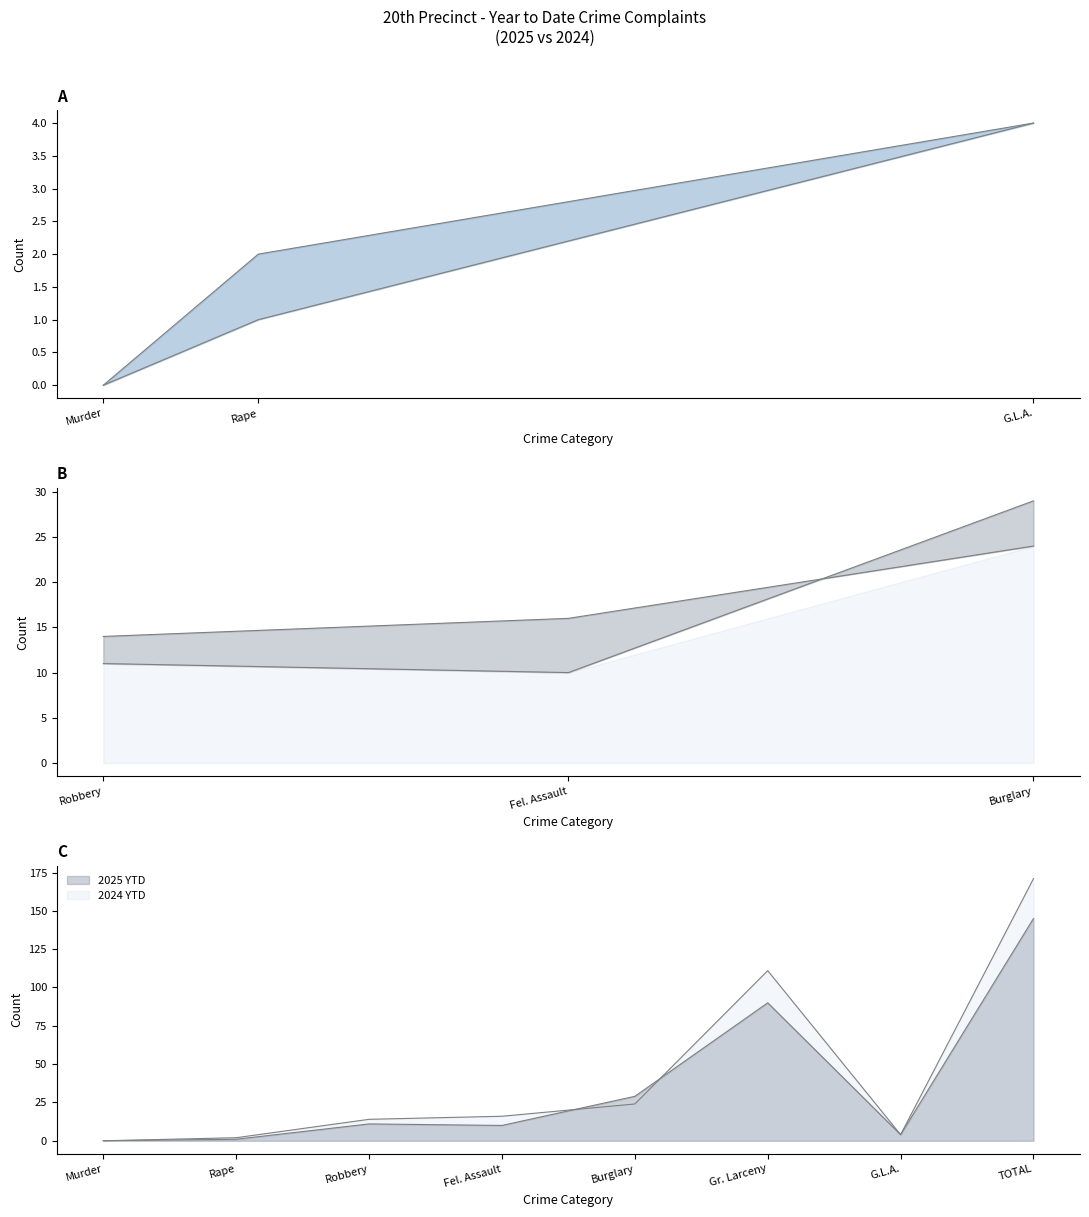

What is the approximate value of 2025 YTD at Gr. Larceny, to the nearest 5?

90